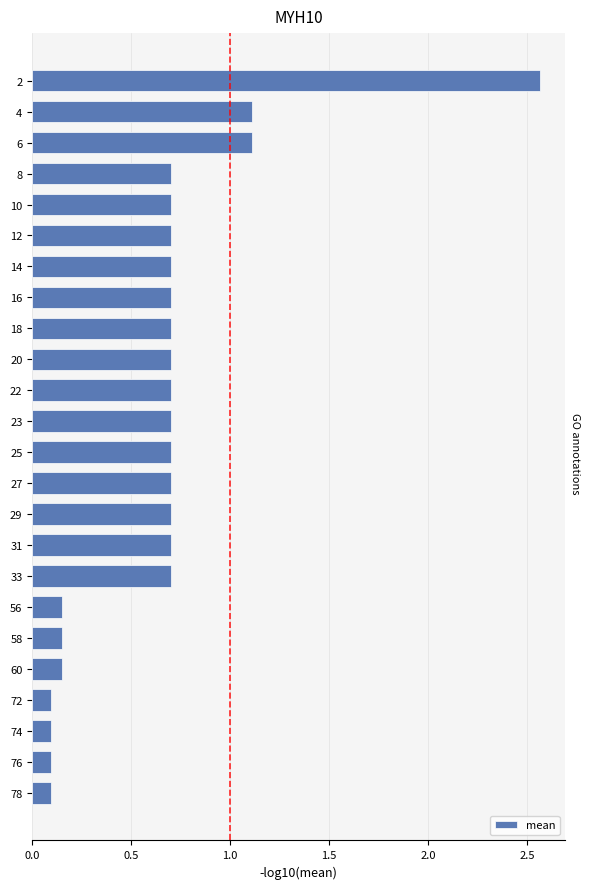

What is the greatest value displayed?

2.6